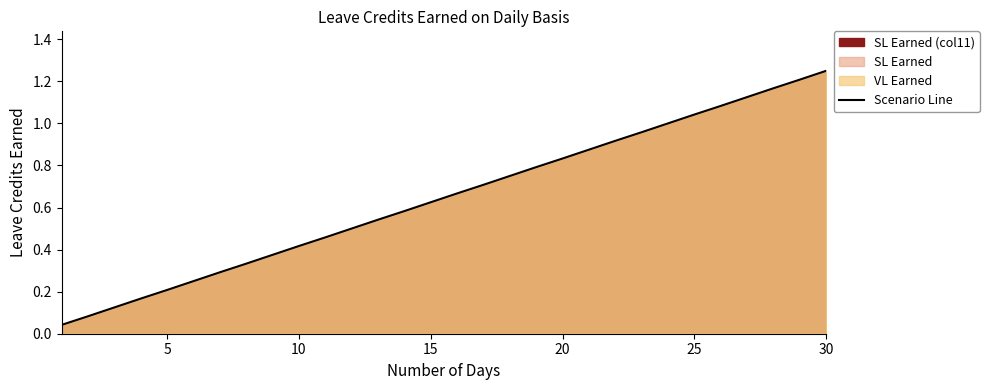

What is the difference between the maximum and minimum values?

1.2